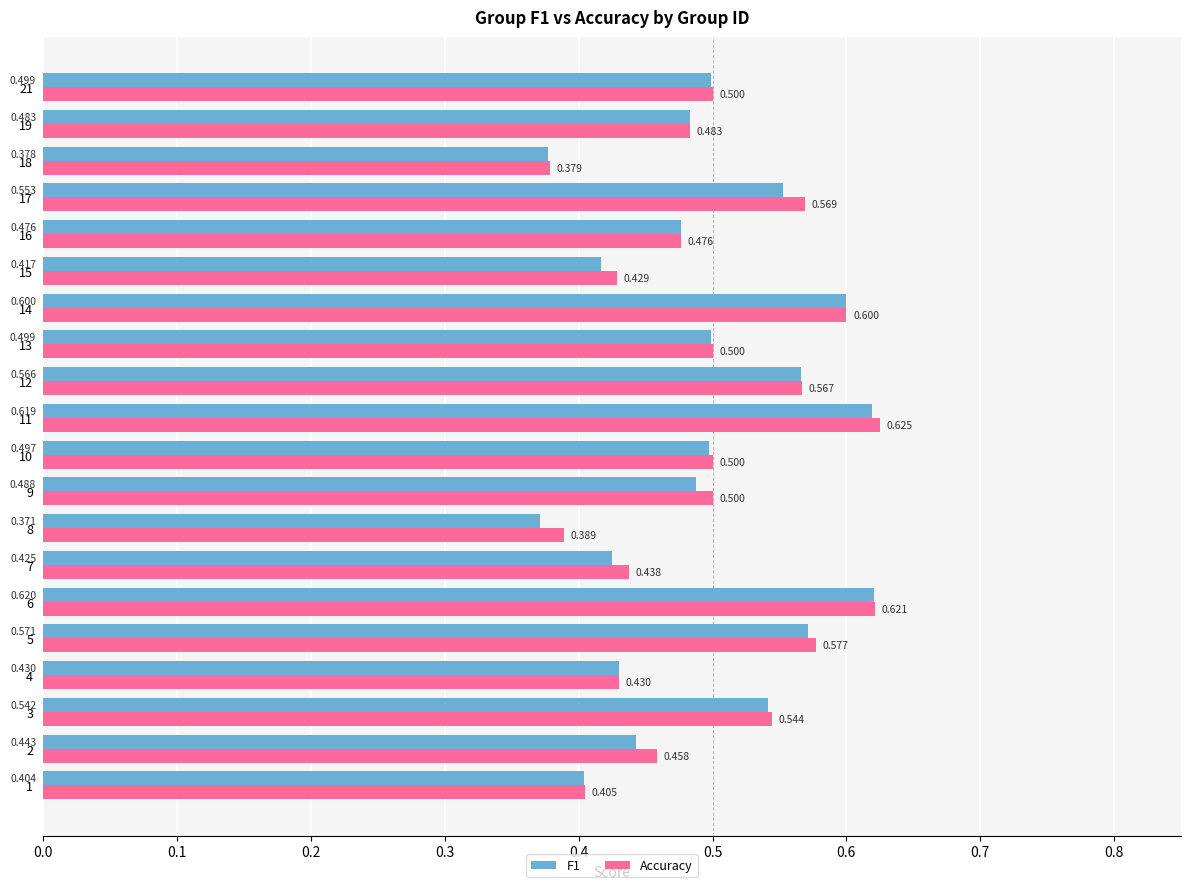

What is the difference between the second highest and minimum values in the Accuracy series?

0.2